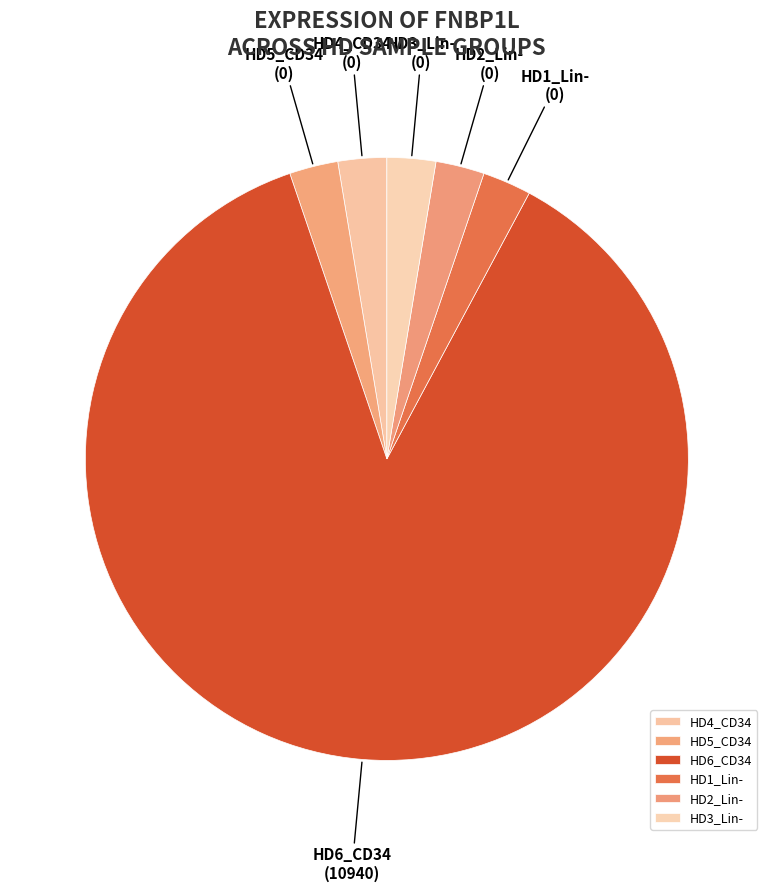

Which has a higher value, HD4_CD34 or HD6_CD34?

HD6_CD34